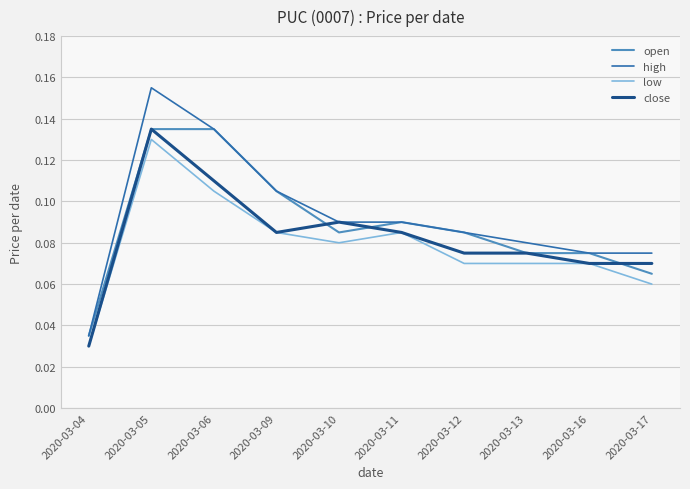

Which series has the widest spread of values?

high